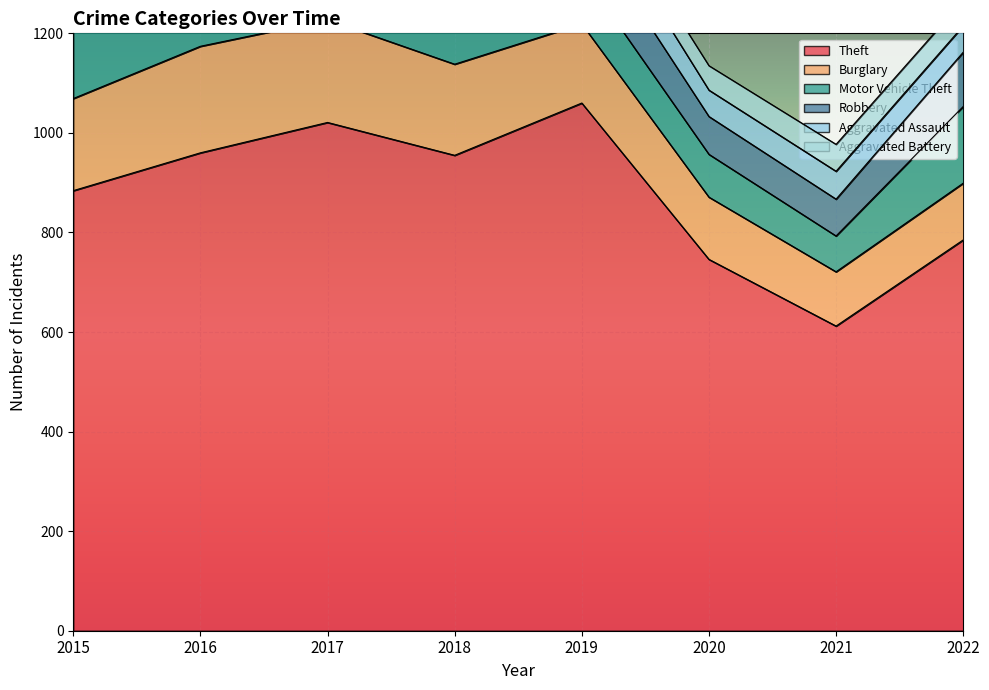

The value of Theft at 2015 is 1420. True or false?

False